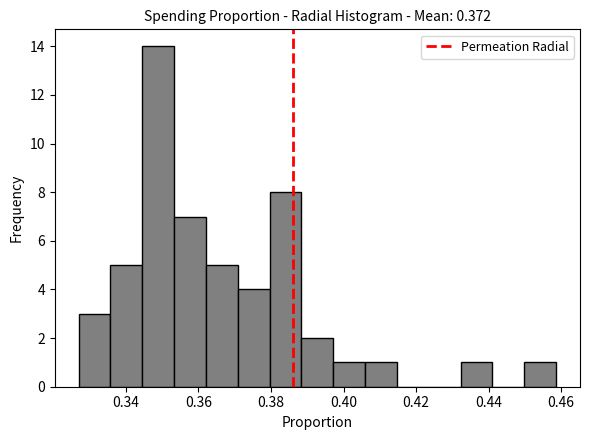

Reading left to right, list every bar in this chart as the range it spans on the x-axis followed by its height. Neither the bar edges nor the heights are printed on the chart, so give them approximately, as read against the axes.

0.326 to 0.336: 3
0.336 to 0.344: 5
0.344 to 0.354: 14
0.354 to 0.362: 7
0.362 to 0.370: 5
0.370 to 0.380: 4
0.380 to 0.388: 8
0.388 to 0.398: 2
0.398 to 0.406: 1
0.406 to 0.414: 1
0.414 to 0.424: 0
0.424 to 0.432: 0
0.432 to 0.442: 1
0.442 to 0.450: 0
0.450 to 0.458: 1